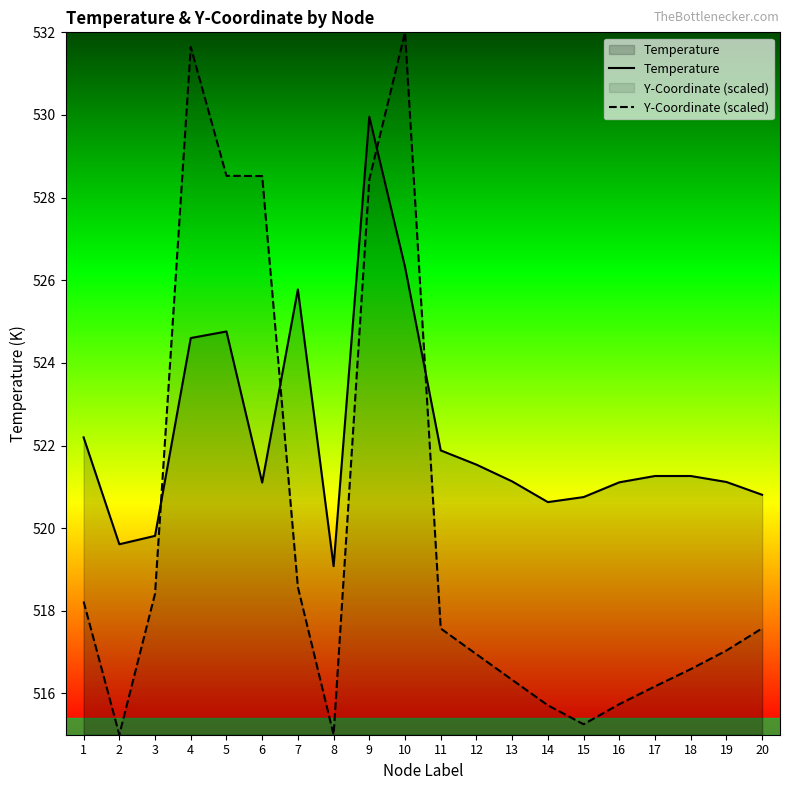

Reading right to left, extract all data points from this chart.

Temperature: 520.8	521.1	521.3	521.3	521.1	520.8	520.6	521.1	521.5	521.9	526.3	530.0	519.1	525.8	521.1	524.8	524.6	519.8	519.6	522.2
Y-Coordinate (scaled): 517.6	517.0	516.6	516.2	515.7	515.3	515.7	516.3	516.9	517.6	532.0	528.4	515.0	518.6	528.5	528.5	531.6	518.4	515.0	518.2